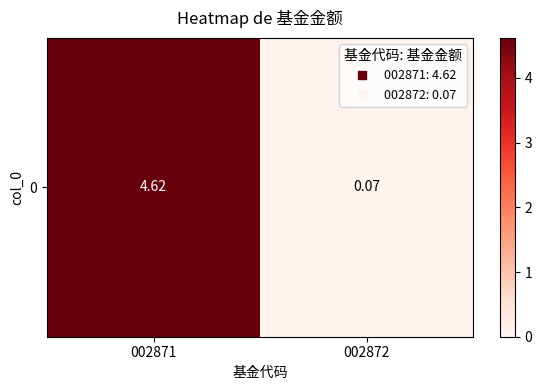

Where does the data first go above 4?

002871